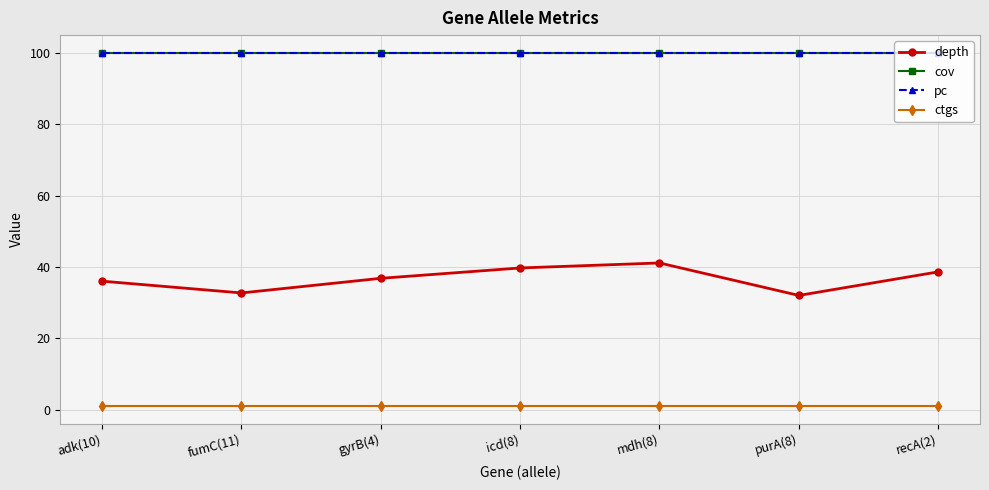

Reading right to left, list all the values displayed in this chart.

depth: 38.6	32.0	41.1	39.7	36.8	32.7	36.0
cov: 100.0	100.0	100.0	100.0	100.0	100.0	100.0
pc: 100.0	100.0	100.0	100.0	100.0	100.0	100.0
ctgs: 1.0	1.0	1.0	1.0	1.0	1.0	1.0